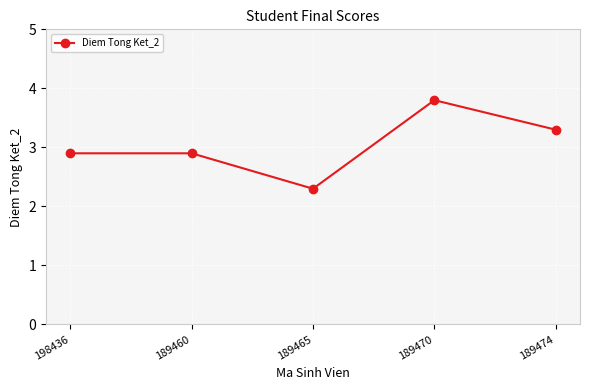

What position from the left is 189465?

3